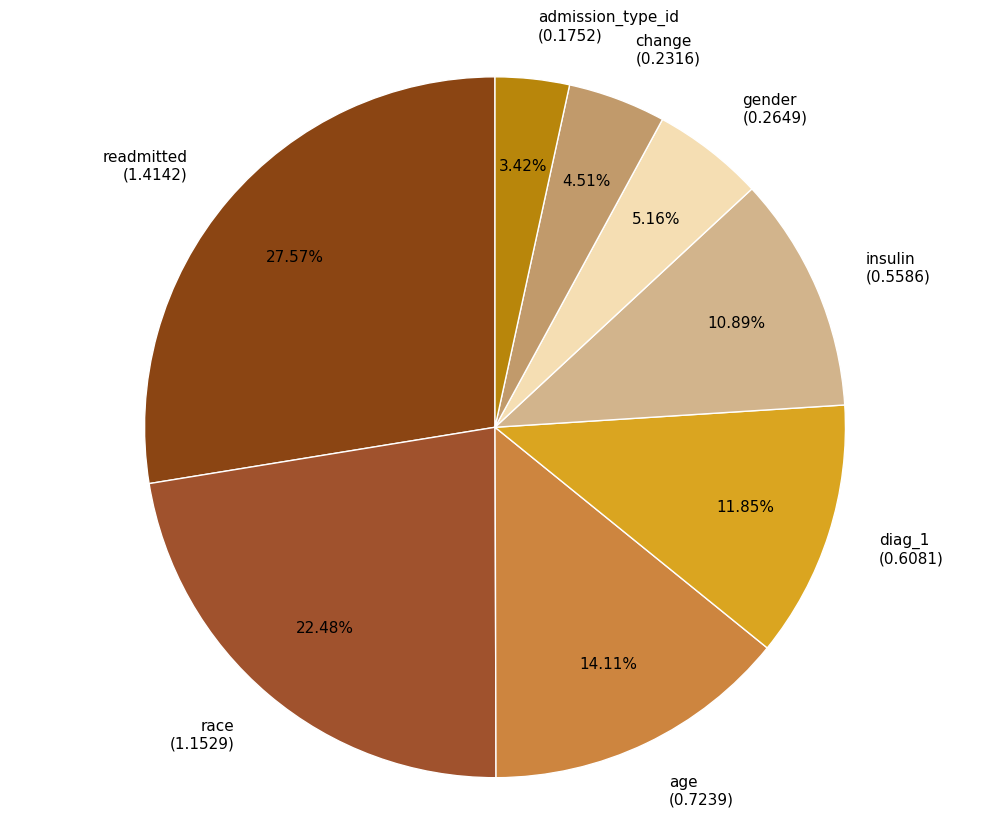

Is it true that race is 22% of the pie?

True